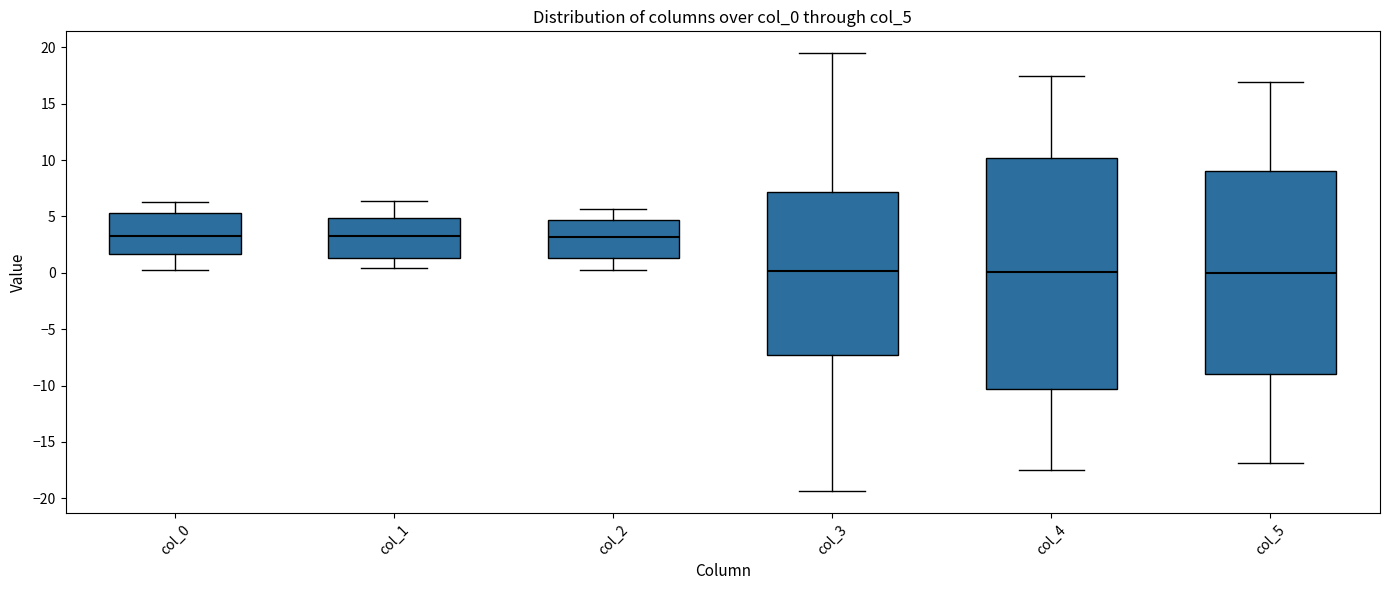

Reading left to right, read every box against the y-axis: the position of its median line, the range the box covers, and the ends of its whiskers. The values are not printed on the chart, so give them approximately, as read against the axis.

col_0: median 3.5, box 1.5 to 5.5, whiskers 0.5 to 6.5
col_1: median 3.0, box 1.5 to 5.0, whiskers 0.5 to 6.5
col_2: median 3.0, box 1.5 to 4.5, whiskers 0.0 to 5.5
col_3: median 0.0, box -7.5 to 7.0, whiskers -19.5 to 19.5
col_4: median 0.0, box -10.5 to 10.0, whiskers -17.5 to 17.5
col_5: median 0.0, box -9.0 to 9.0, whiskers -17.0 to 17.0